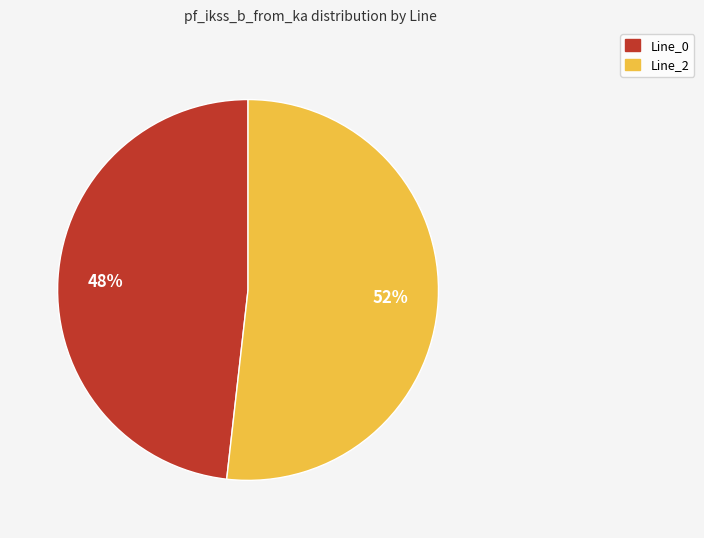

Count the number of slices in the pie.

2